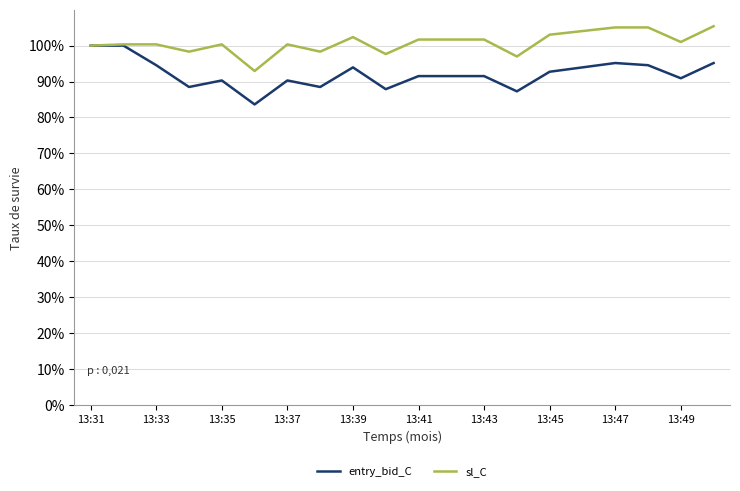

What is the smallest value displayed?

83.6